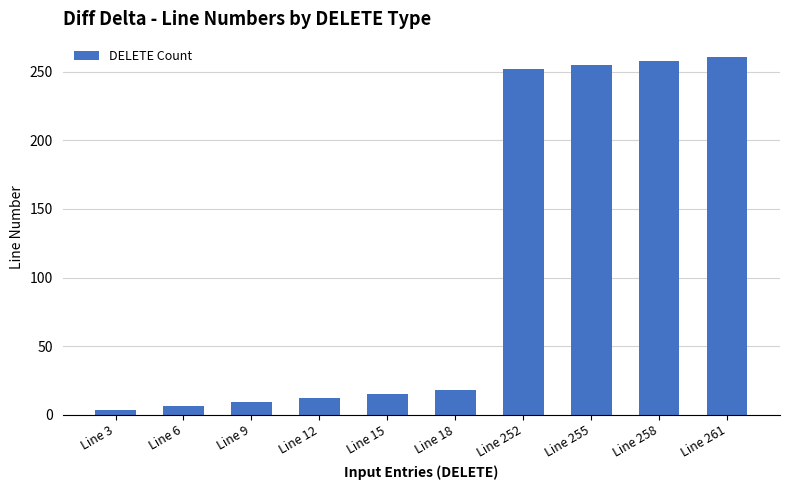

Reading left to right, transcribe all the data shown in this chart.

Line 3=3	Line 6=6	Line 9=9	Line 12=12	Line 15=15	Line 18=18	Line 252=252	Line 255=255	Line 258=258	Line 261=261